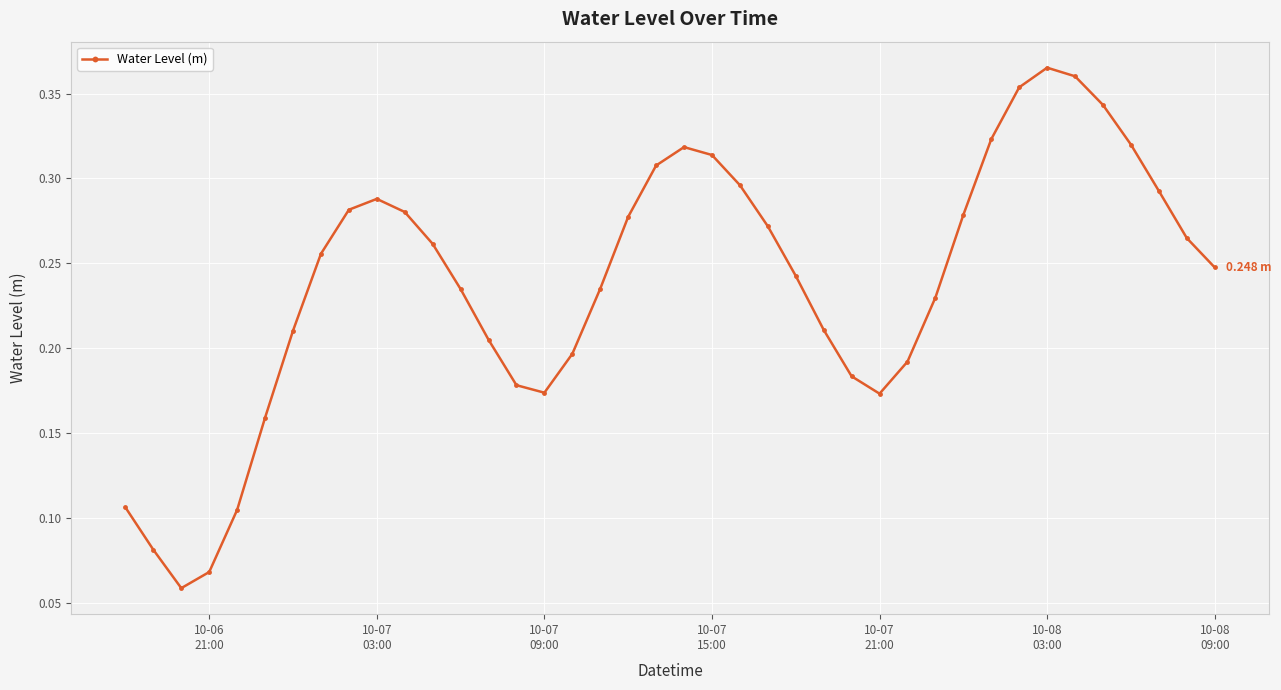

How many interior local peaks (higher than both neighbors) does the data have?

3